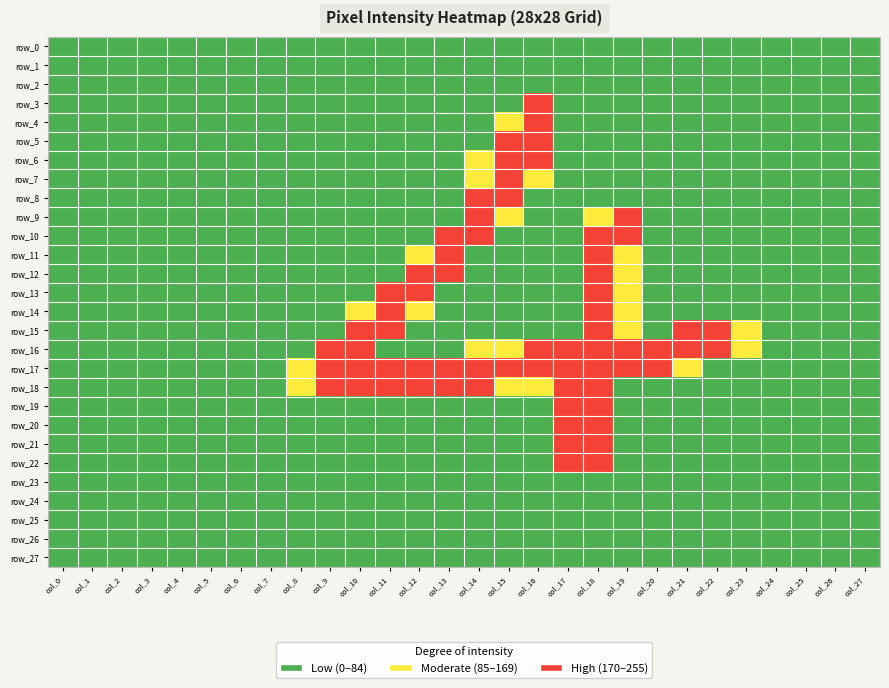

Reading left to right, extract all data points from this chart.

row_0: 0	0	0	0	0	0	0	0	0	0	0	0	0	0	0	0	0	0	0	0	0	0	0	0	0	0	0	0
row_1: 0	0	0	0	0	0	0	0	0	0	0	0	0	0	0	0	0	0	0	0	0	0	0	0	0	0	0	0
row_2: 0	0	0	0	0	0	0	0	0	0	0	0	0	0	0	0	0	0	0	0	0	0	0	0	0	0	0	0
row_3: 0	0	0	0	0	0	0	0	0	0	0	0	0	0	0	0	2	0	0	0	0	0	0	0	0	0	0	0
row_4: 0	0	0	0	0	0	0	0	0	0	0	0	0	0	0	1	2	0	0	0	0	0	0	0	0	0	0	0
row_5: 0	0	0	0	0	0	0	0	0	0	0	0	0	0	0	2	2	0	0	0	0	0	0	0	0	0	0	0
row_6: 0	0	0	0	0	0	0	0	0	0	0	0	0	0	1	2	2	0	0	0	0	0	0	0	0	0	0	0
row_7: 0	0	0	0	0	0	0	0	0	0	0	0	0	0	1	2	1	0	0	0	0	0	0	0	0	0	0	0
row_8: 0	0	0	0	0	0	0	0	0	0	0	0	0	0	2	2	0	0	0	0	0	0	0	0	0	0	0	0
row_9: 0	0	0	0	0	0	0	0	0	0	0	0	0	0	2	1	0	0	1	2	0	0	0	0	0	0	0	0
row_10: 0	0	0	0	0	0	0	0	0	0	0	0	0	2	2	0	0	0	2	2	0	0	0	0	0	0	0	0
row_11: 0	0	0	0	0	0	0	0	0	0	0	0	1	2	0	0	0	0	2	1	0	0	0	0	0	0	0	0
row_12: 0	0	0	0	0	0	0	0	0	0	0	0	2	2	0	0	0	0	2	1	0	0	0	0	0	0	0	0
row_13: 0	0	0	0	0	0	0	0	0	0	0	2	2	0	0	0	0	0	2	1	0	0	0	0	0	0	0	0
row_14: 0	0	0	0	0	0	0	0	0	0	1	2	1	0	0	0	0	0	2	1	0	0	0	0	0	0	0	0
row_15: 0	0	0	0	0	0	0	0	0	0	2	2	0	0	0	0	0	0	2	1	0	2	2	1	0	0	0	0
row_16: 0	0	0	0	0	0	0	0	0	2	2	0	0	0	1	1	2	2	2	2	2	2	2	1	0	0	0	0
row_17: 0	0	0	0	0	0	0	0	1	2	2	2	2	2	2	2	2	2	2	2	2	1	0	0	0	0	0	0
row_18: 0	0	0	0	0	0	0	0	1	2	2	2	2	2	2	1	1	2	2	0	0	0	0	0	0	0	0	0
row_19: 0	0	0	0	0	0	0	0	0	0	0	0	0	0	0	0	0	2	2	0	0	0	0	0	0	0	0	0
row_20: 0	0	0	0	0	0	0	0	0	0	0	0	0	0	0	0	0	2	2	0	0	0	0	0	0	0	0	0
row_21: 0	0	0	0	0	0	0	0	0	0	0	0	0	0	0	0	0	2	2	0	0	0	0	0	0	0	0	0
row_22: 0	0	0	0	0	0	0	0	0	0	0	0	0	0	0	0	0	2	2	0	0	0	0	0	0	0	0	0
row_23: 0	0	0	0	0	0	0	0	0	0	0	0	0	0	0	0	0	0	0	0	0	0	0	0	0	0	0	0
row_24: 0	0	0	0	0	0	0	0	0	0	0	0	0	0	0	0	0	0	0	0	0	0	0	0	0	0	0	0
row_25: 0	0	0	0	0	0	0	0	0	0	0	0	0	0	0	0	0	0	0	0	0	0	0	0	0	0	0	0
row_26: 0	0	0	0	0	0	0	0	0	0	0	0	0	0	0	0	0	0	0	0	0	0	0	0	0	0	0	0
row_27: 0	0	0	0	0	0	0	0	0	0	0	0	0	0	0	0	0	0	0	0	0	0	0	0	0	0	0	0